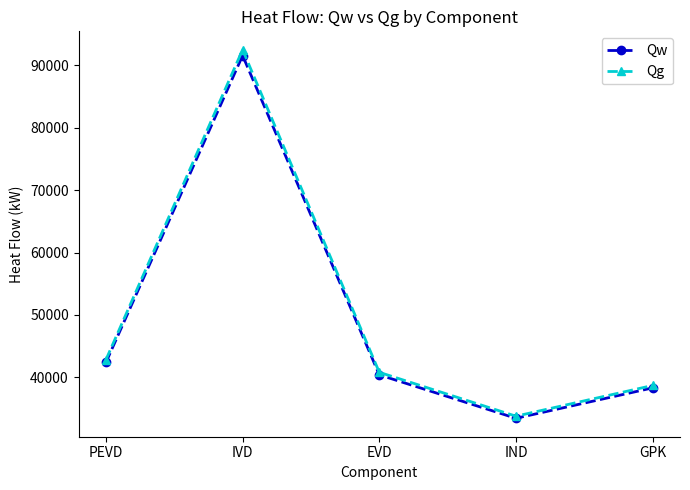

What is the difference between the maximum and minimum values in the Qw series?

58151.6